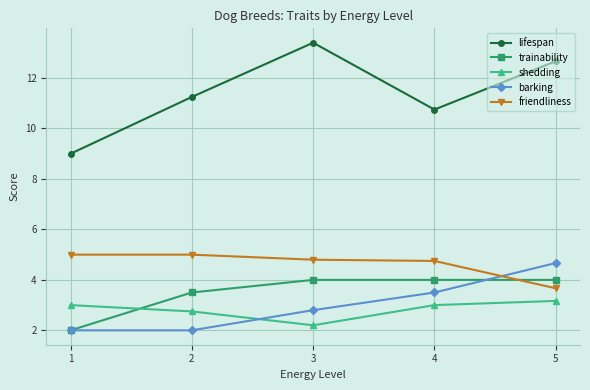

What are all the series names shown in the legend?

lifespan, trainability, shedding, barking, friendliness